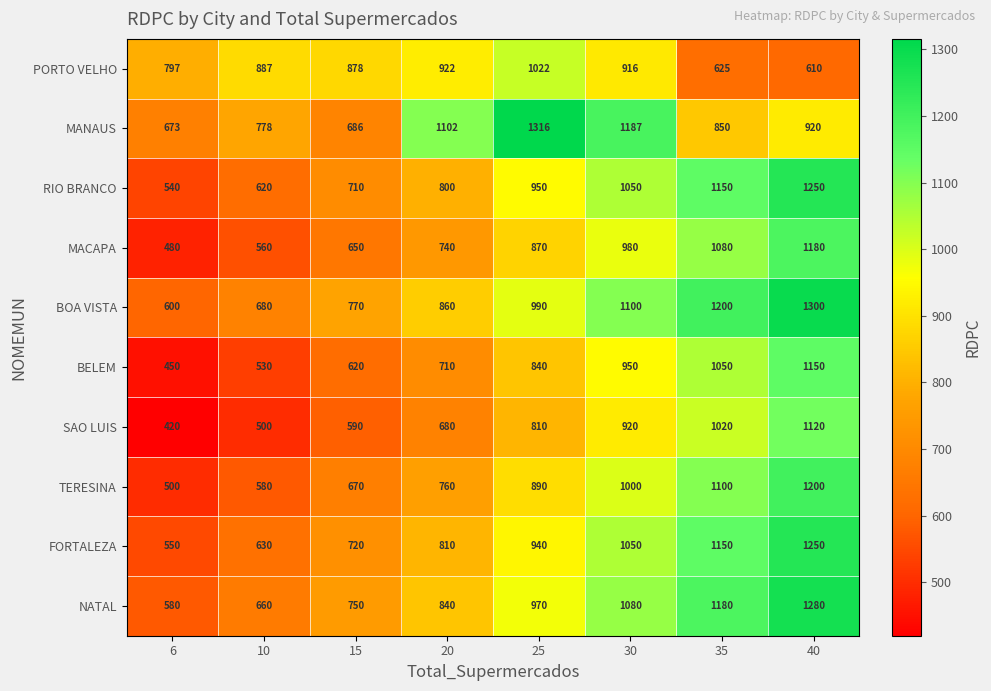

What is the highest value of the MACAPA series?

1180